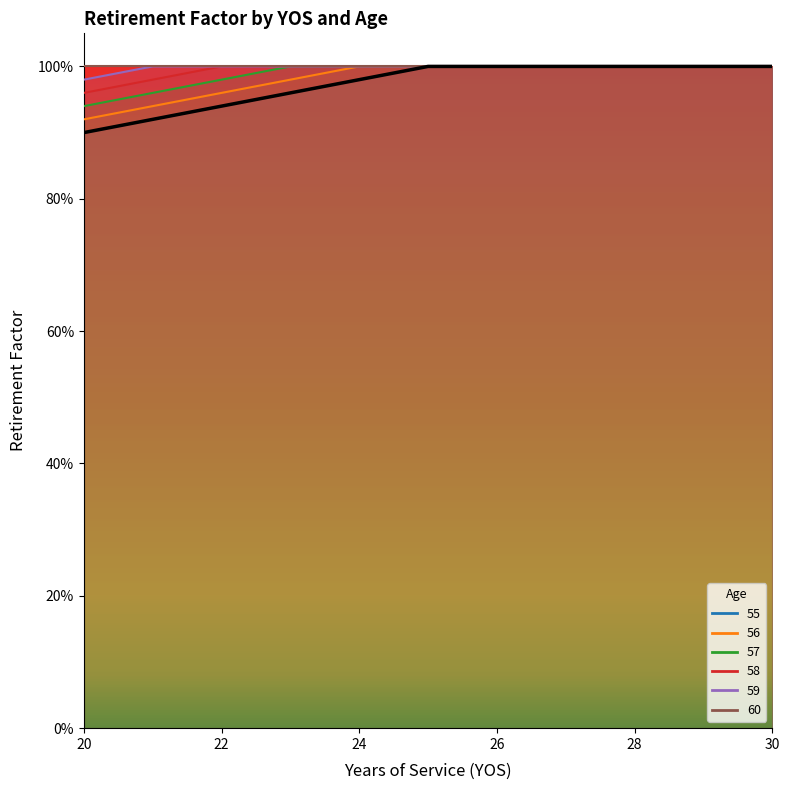

The 59 series shows 1.4 at 29. True or false?

False